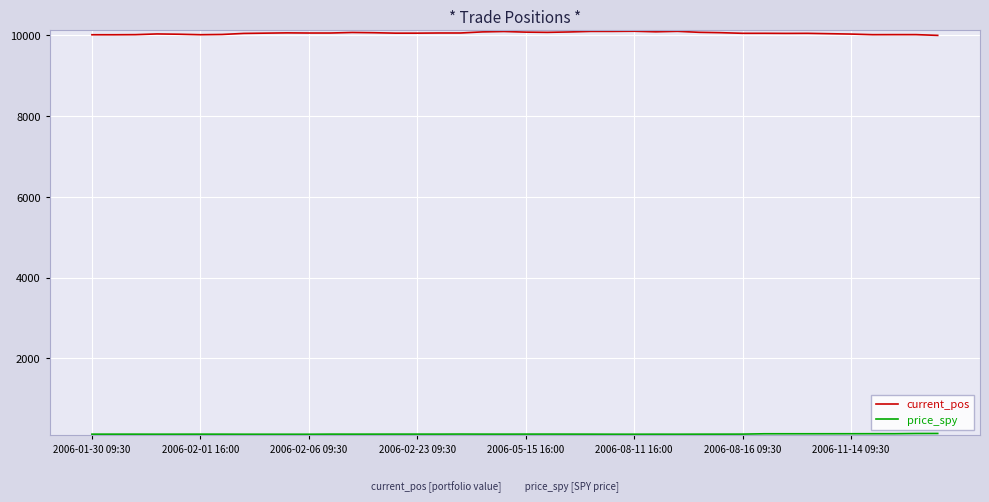

What is the greatest value displayed?

10086.9